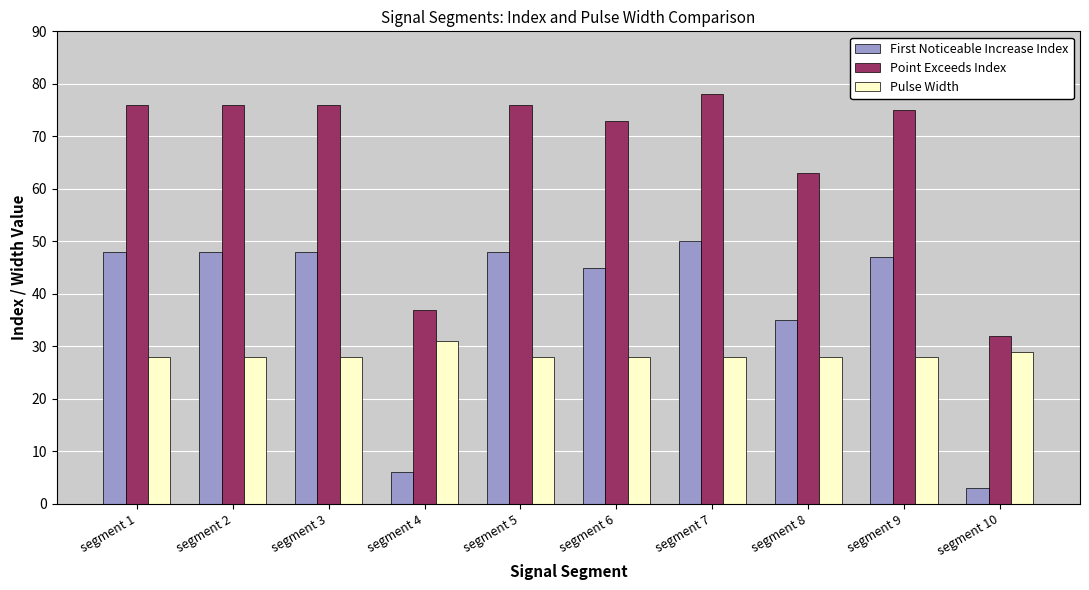

Rank the series by their maximum value, from highest to lowest.

Point Exceeds Index, First Noticeable Increase Index, Pulse Width